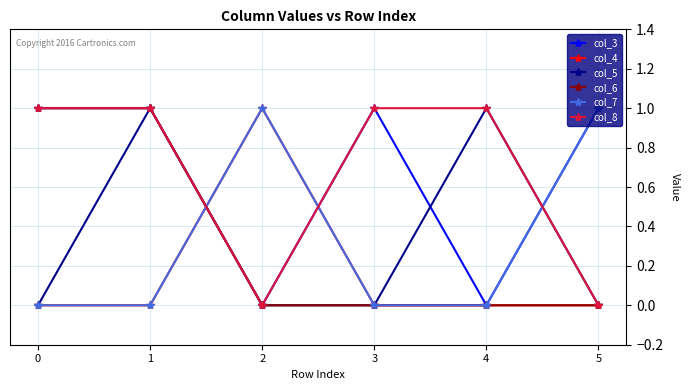

At how many categories does at least one series exceed 0?

6